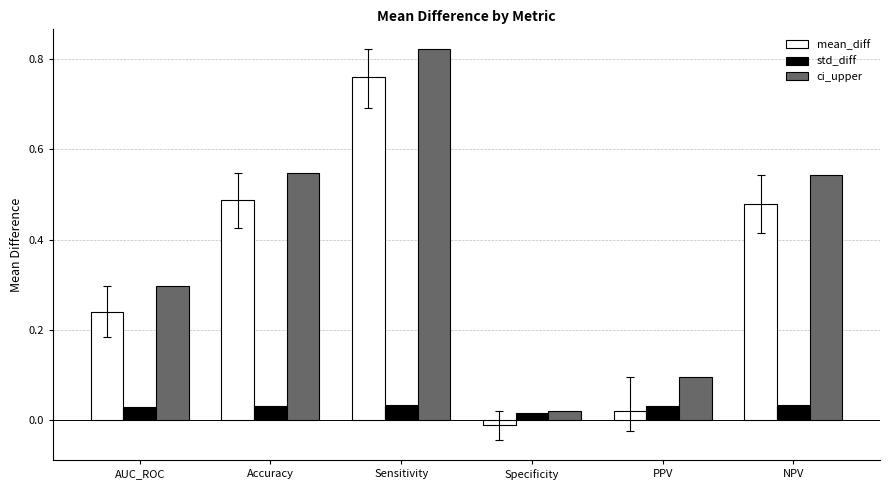

Is the value of std_diff at NPV greater than the value of ci_upper at AUC_ROC?

No